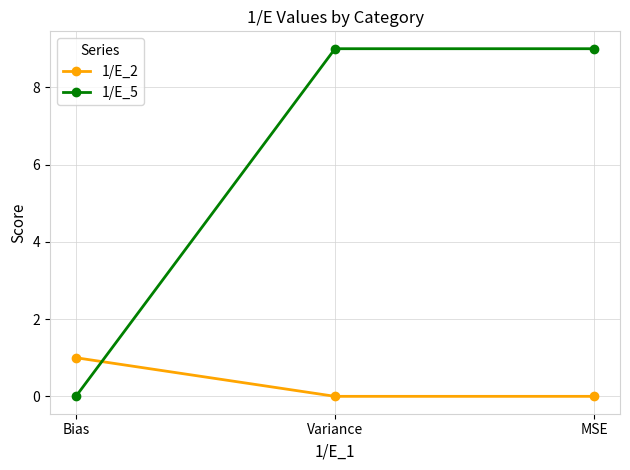

Reading right to left, transcribe all the data shown in this chart.

1/E_2: 0	0	1
1/E_5: 9	9	0